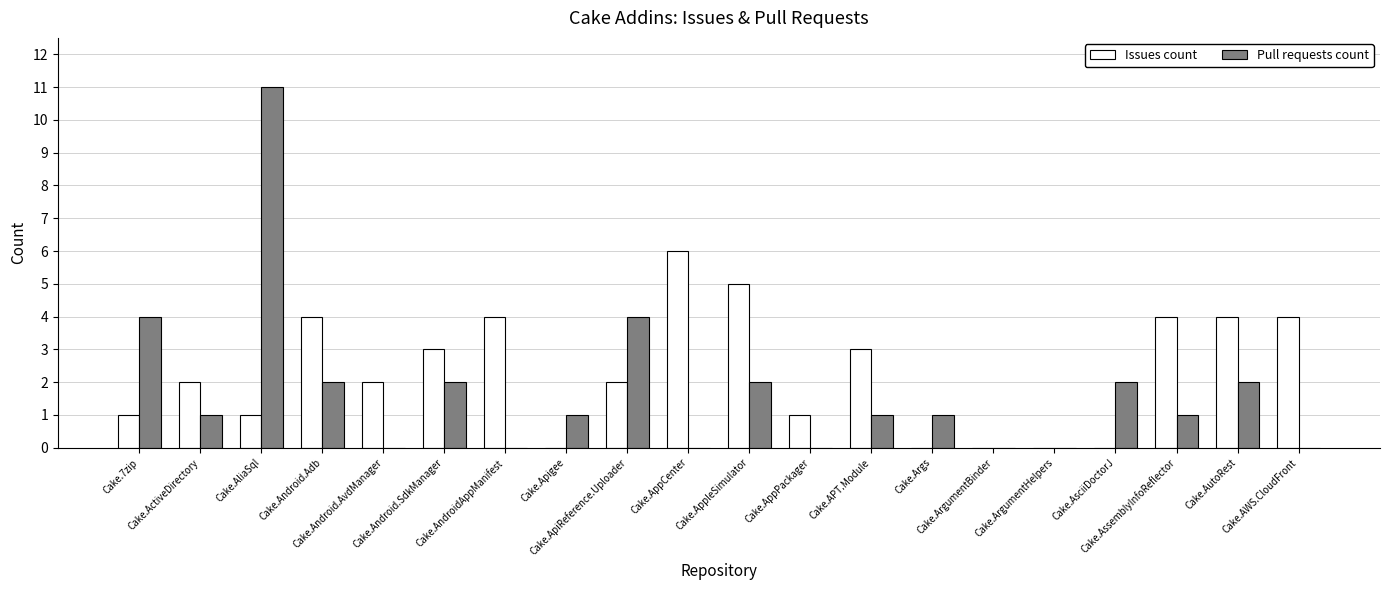

Is it true that Pull requests count equals 0 at Cake.AndroidAppManifest?

True